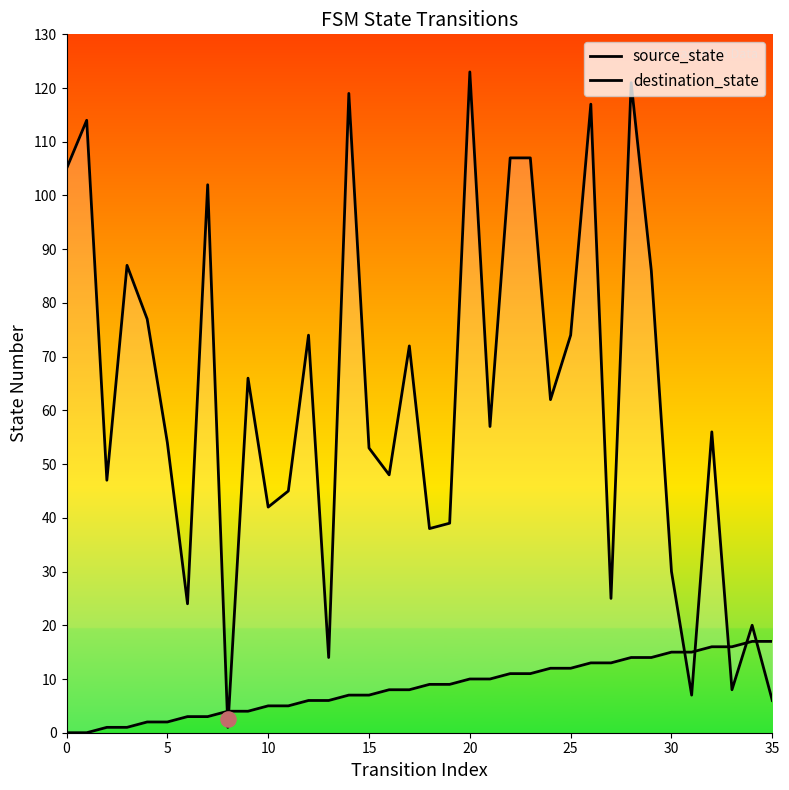

At which category is the sum across all series the highest?

28